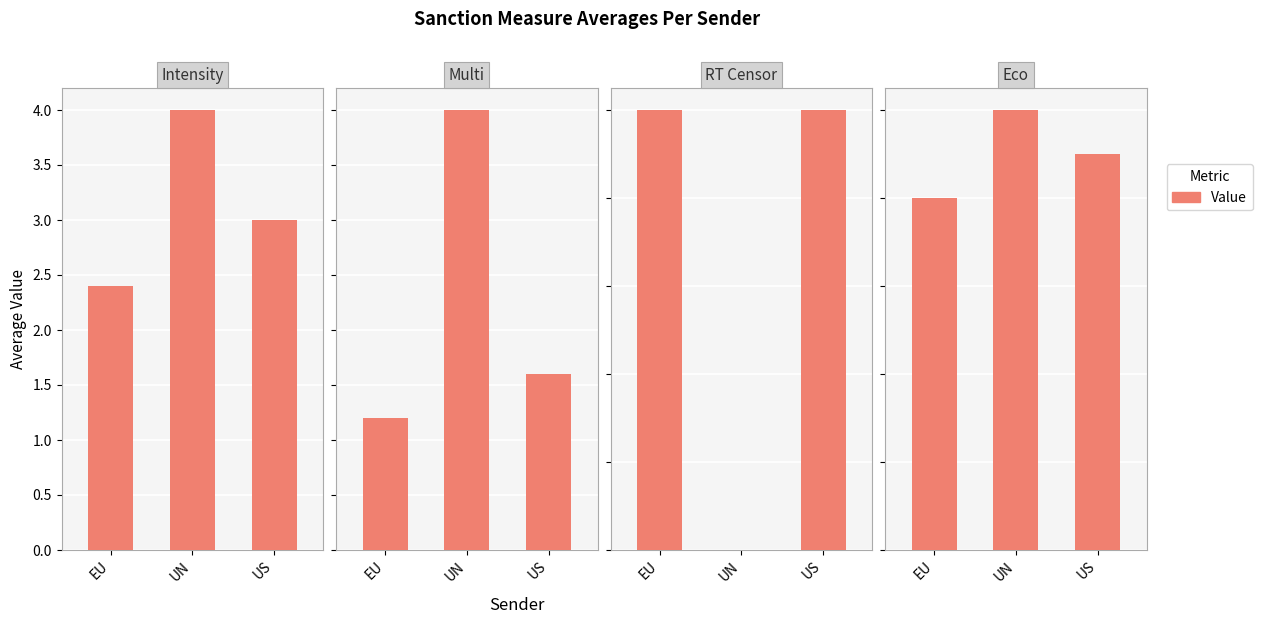

Which category has the lowest value across all series?

EU